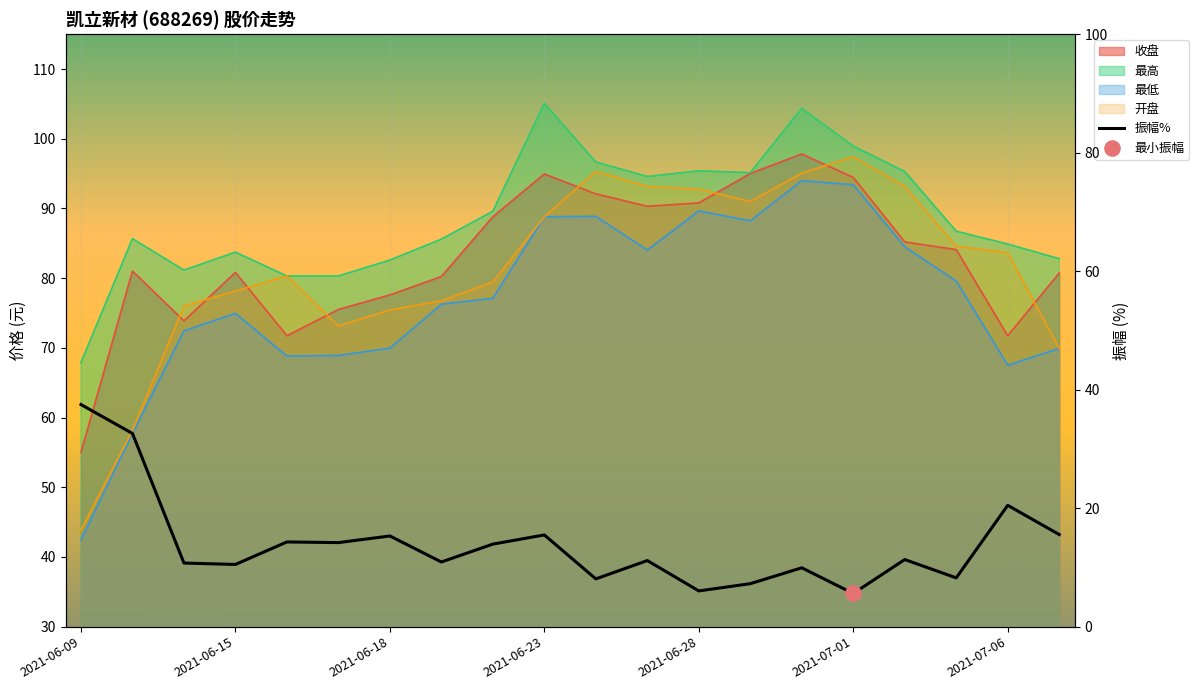

What is the total value across all series at 2021-06-21?

318.8